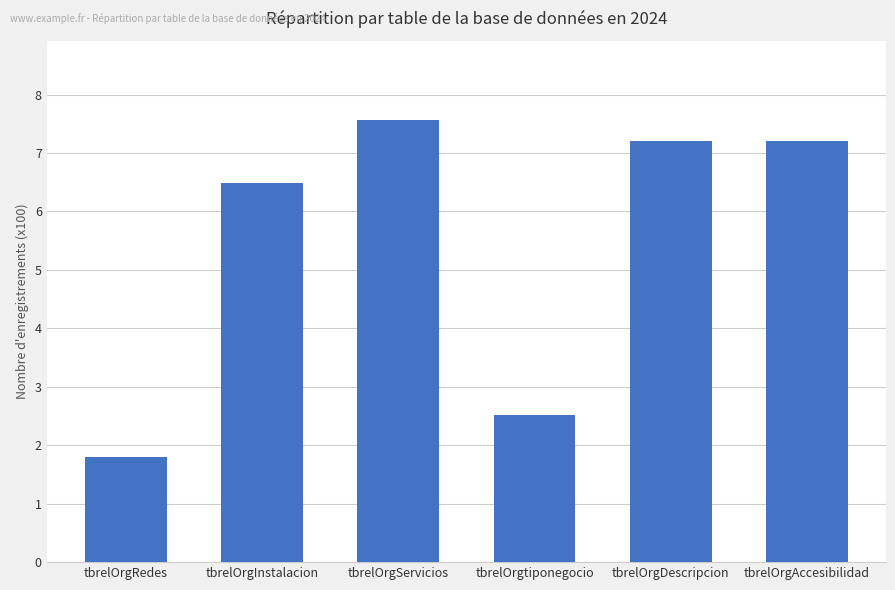

What is the smallest value displayed?

1.8